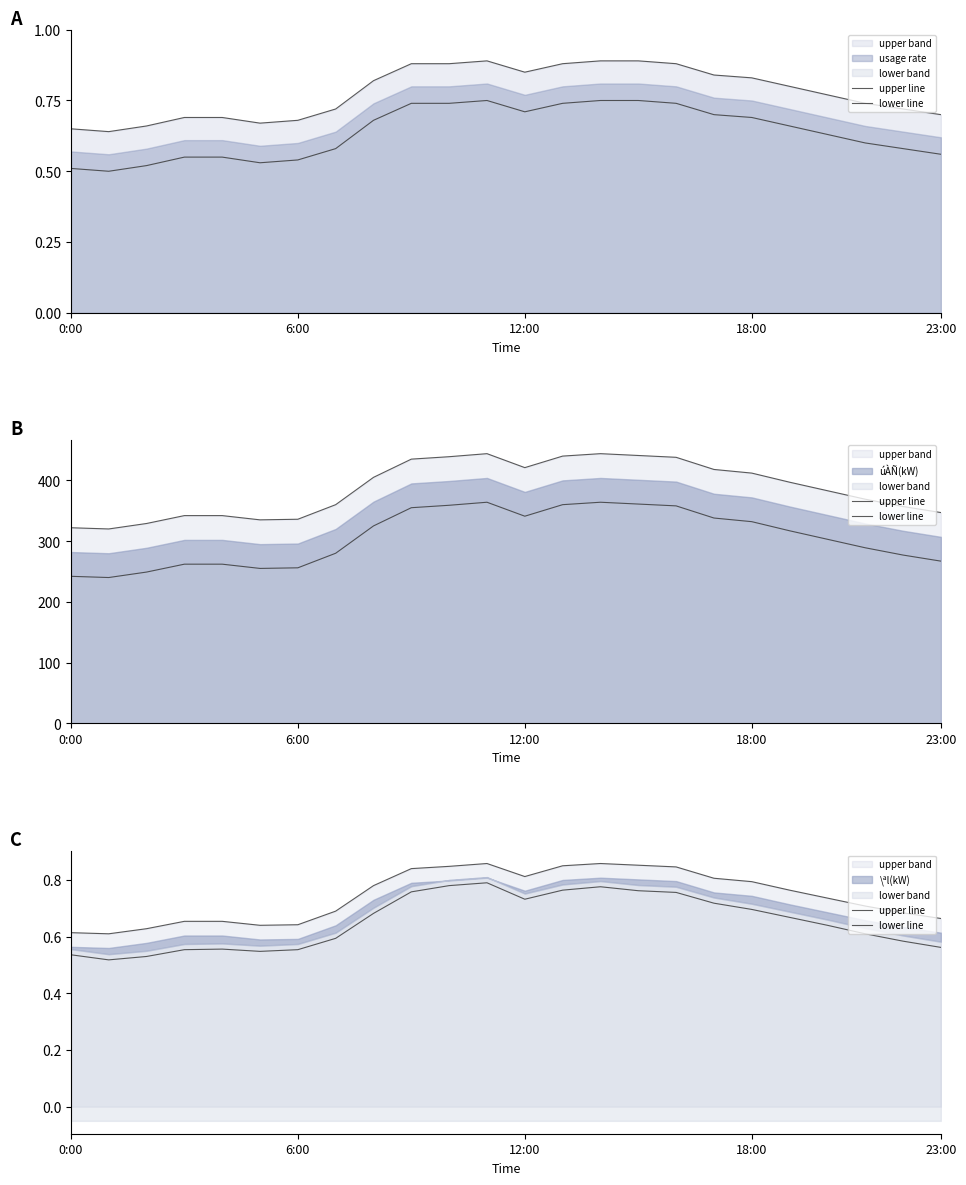

Which series has the largest total across all categories?

upper line